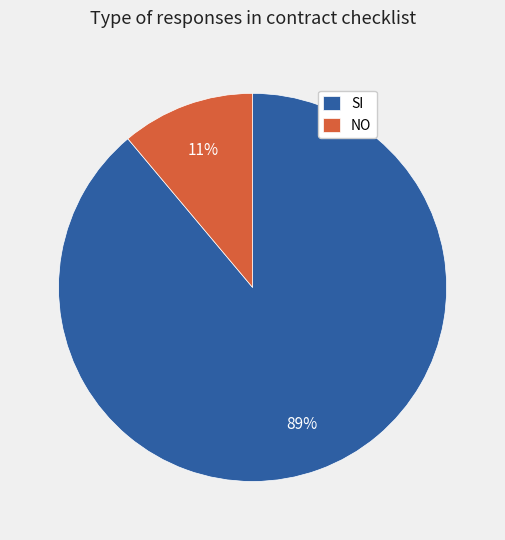

Combined, do NO and SI account for over 50%?

Yes